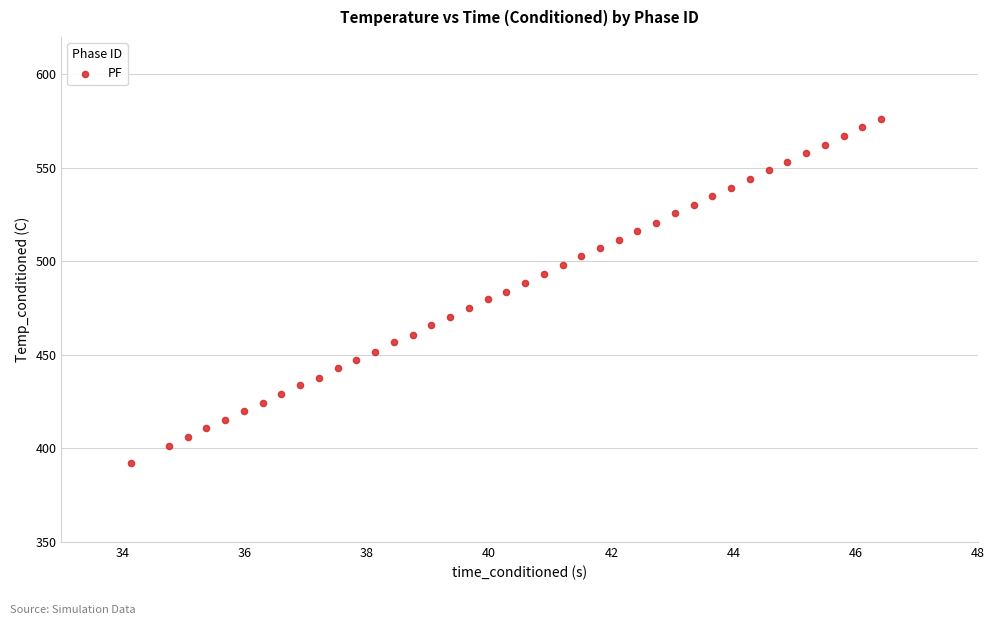

What is the range of Y values (max minus min)?

183.9